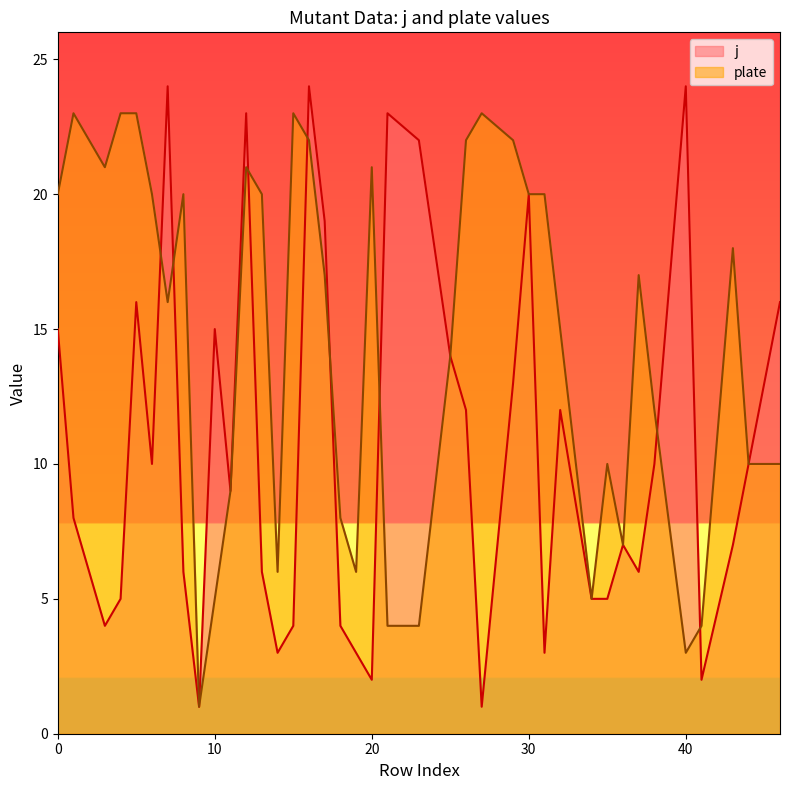

What is the difference between the second highest and minimum values in the plate series?

22